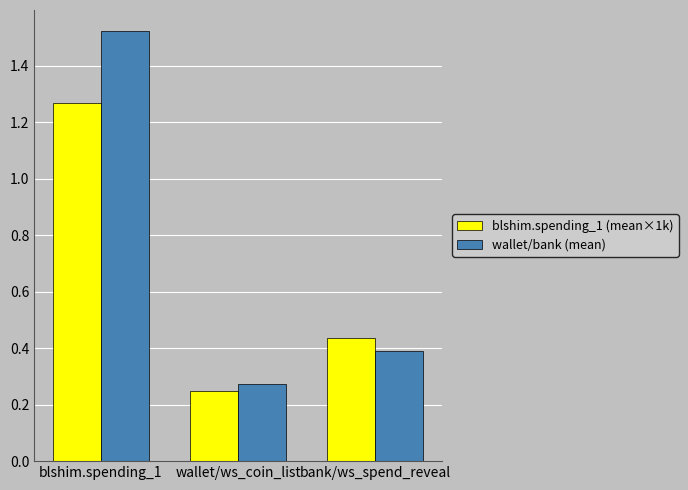

Rank the series by their maximum value, from highest to lowest.

wallet/bank (mean), blshim.spending_1 (mean×1k)